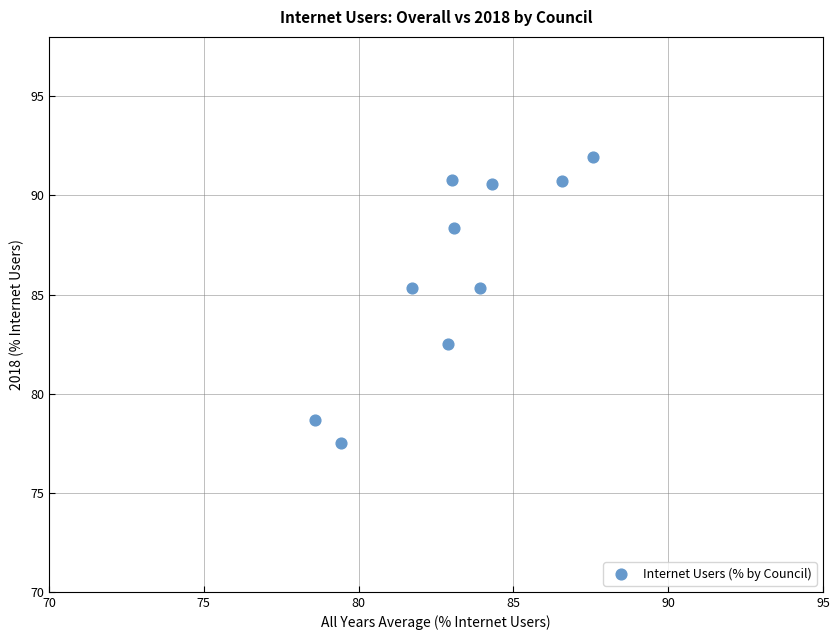

What is the range of X values (max minus min)?

9.0